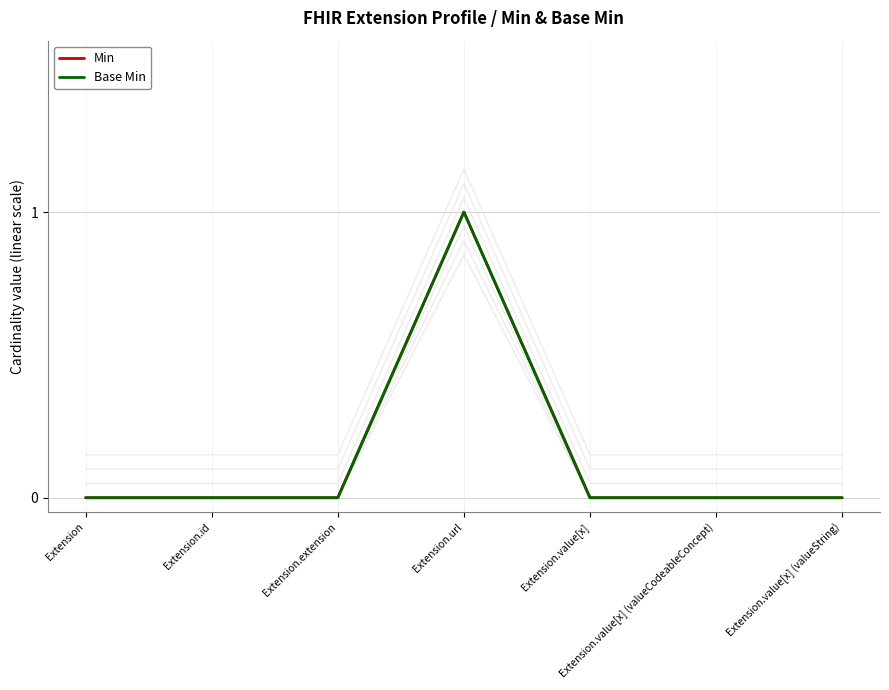

How many positive values does the Min series have?

1